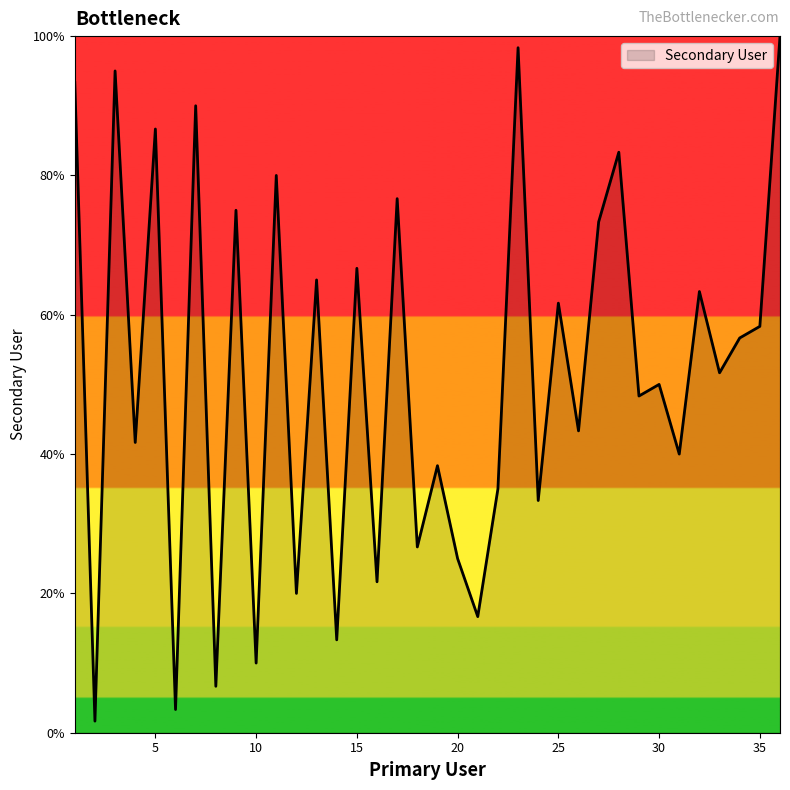

What is the greatest value displayed?

100.0